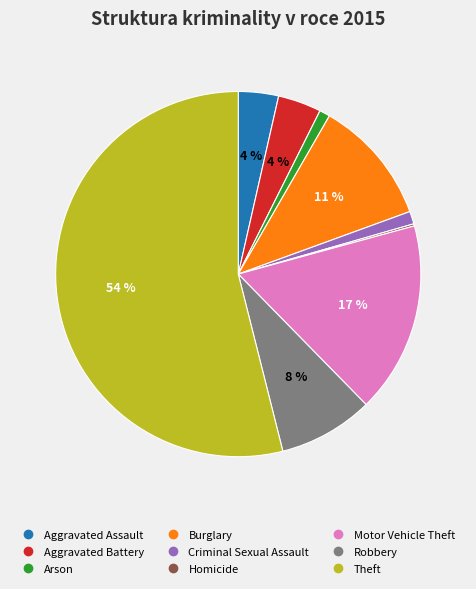

Which category has the biggest portion of the pie?

Theft